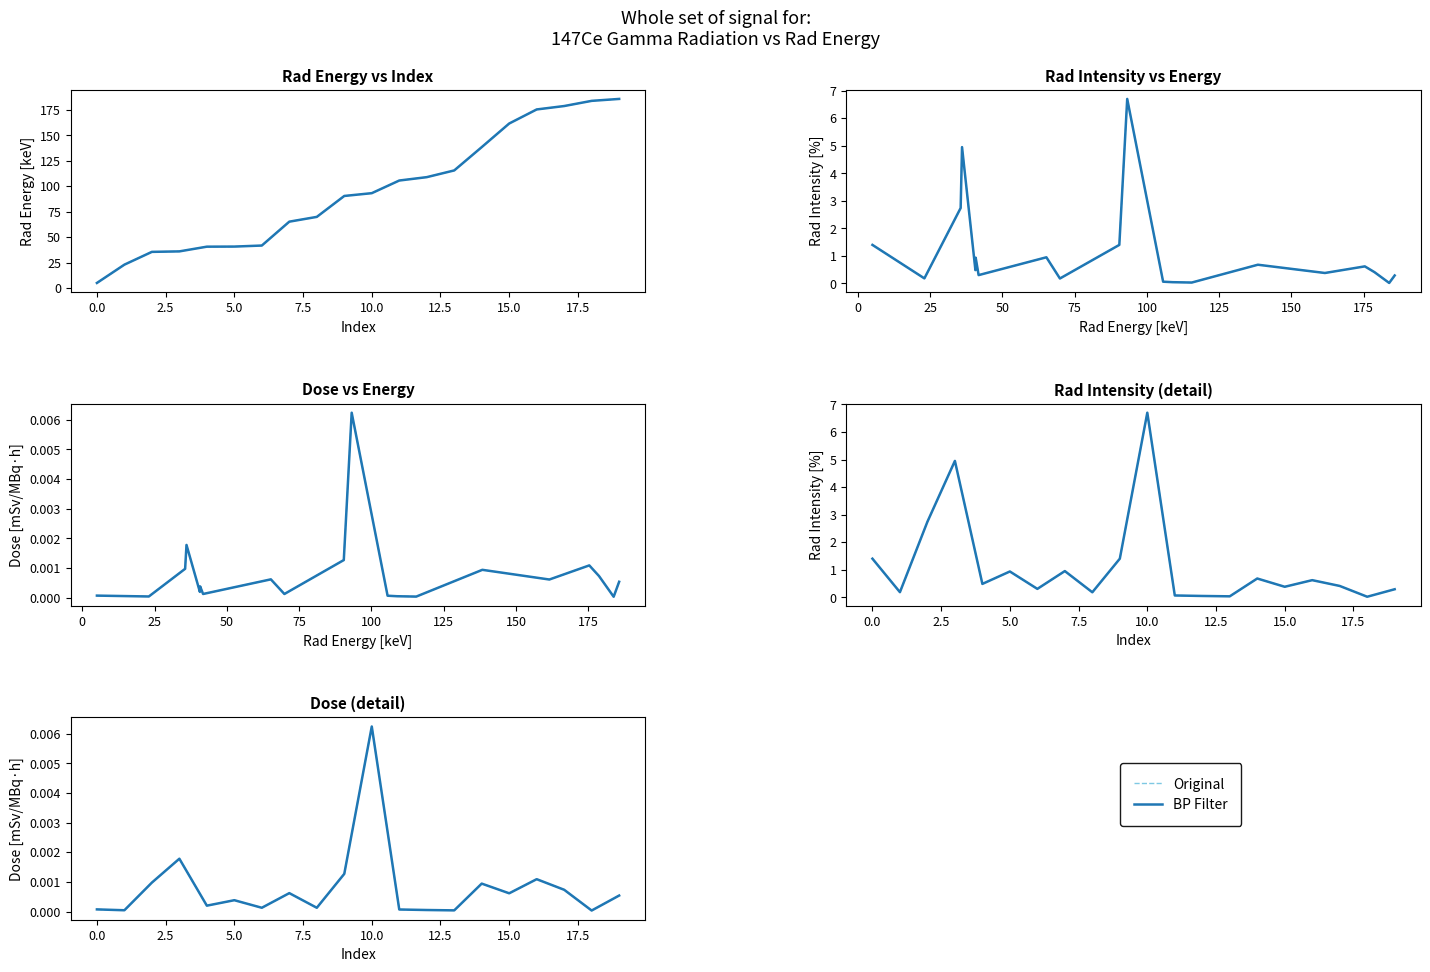

Which series has the largest total across all categories?

Original